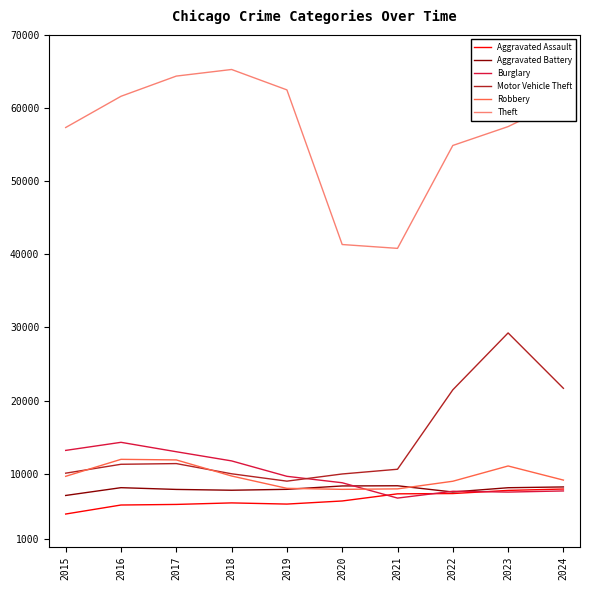

Which series has the largest total across all categories?

Theft